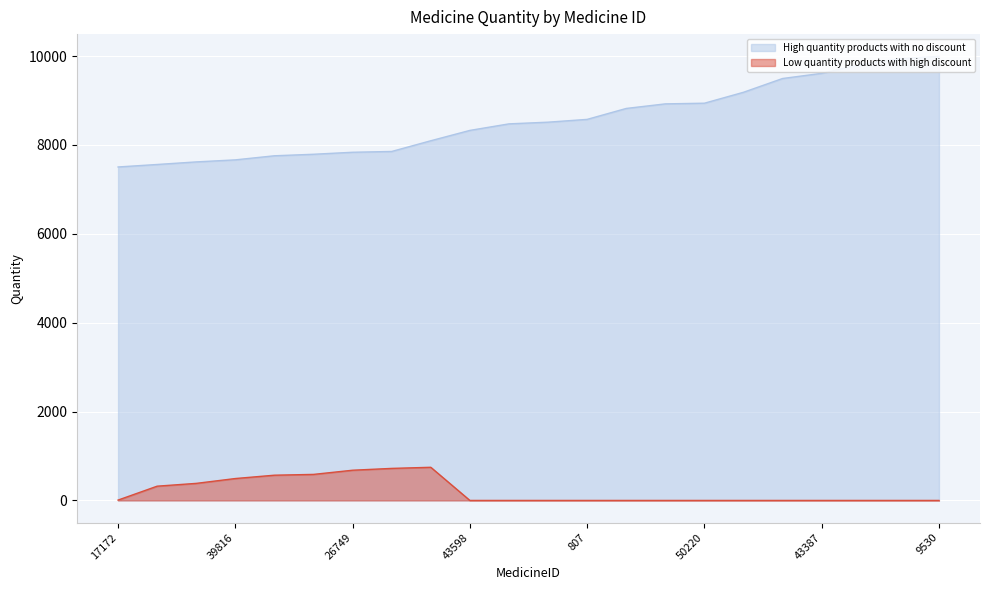

Reading left to right, list all the values displayed in this chart.

High quantity products with no discount: 7504	7560	7618	7664	7756	7790	7835	7853	8094	8327	8474	8512	8575	8821	8924	8939	9185	9495	9611	9810	9939	9994
Low quantity products with high discount: 8	321	384	493	568	586	680	721	746	0	0	0	0	0	0	0	0	0	0	0	0	0